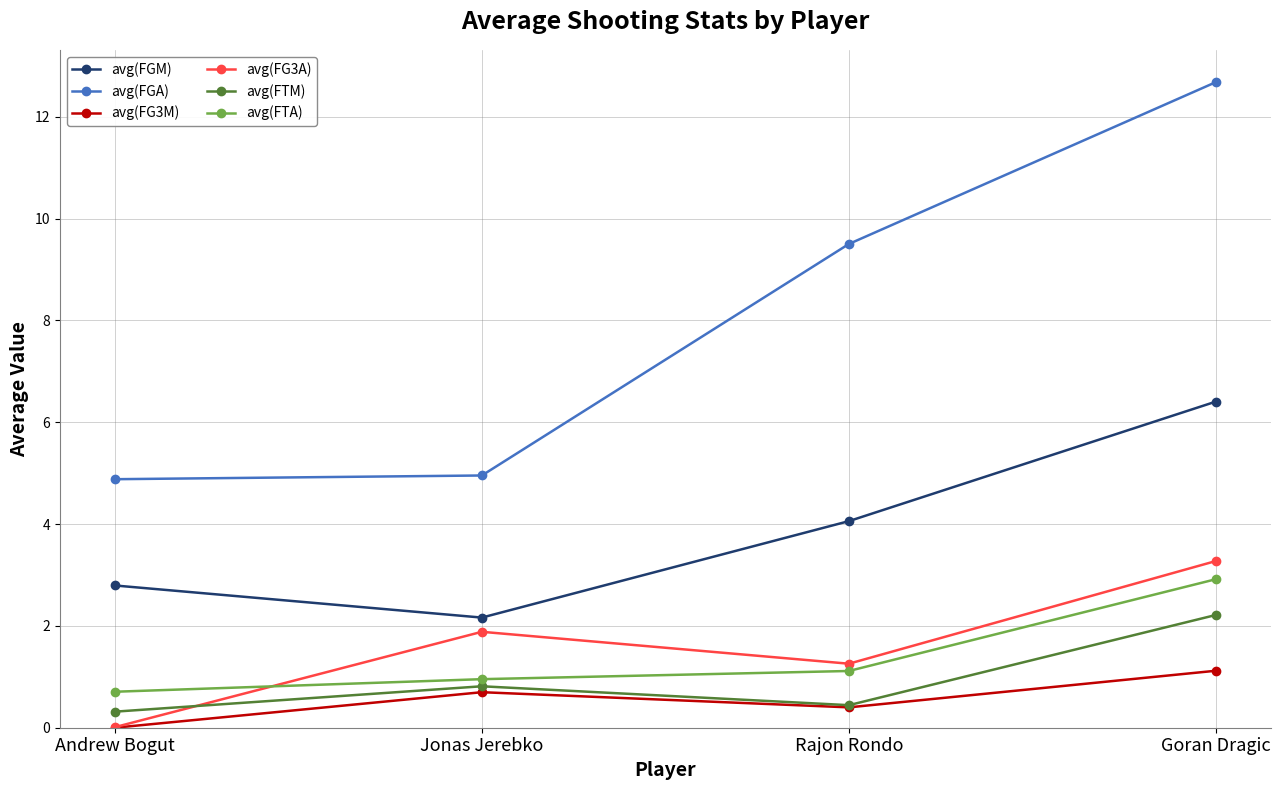

What is the difference between the highest and lowest values at Rajon Rondo?

9.1